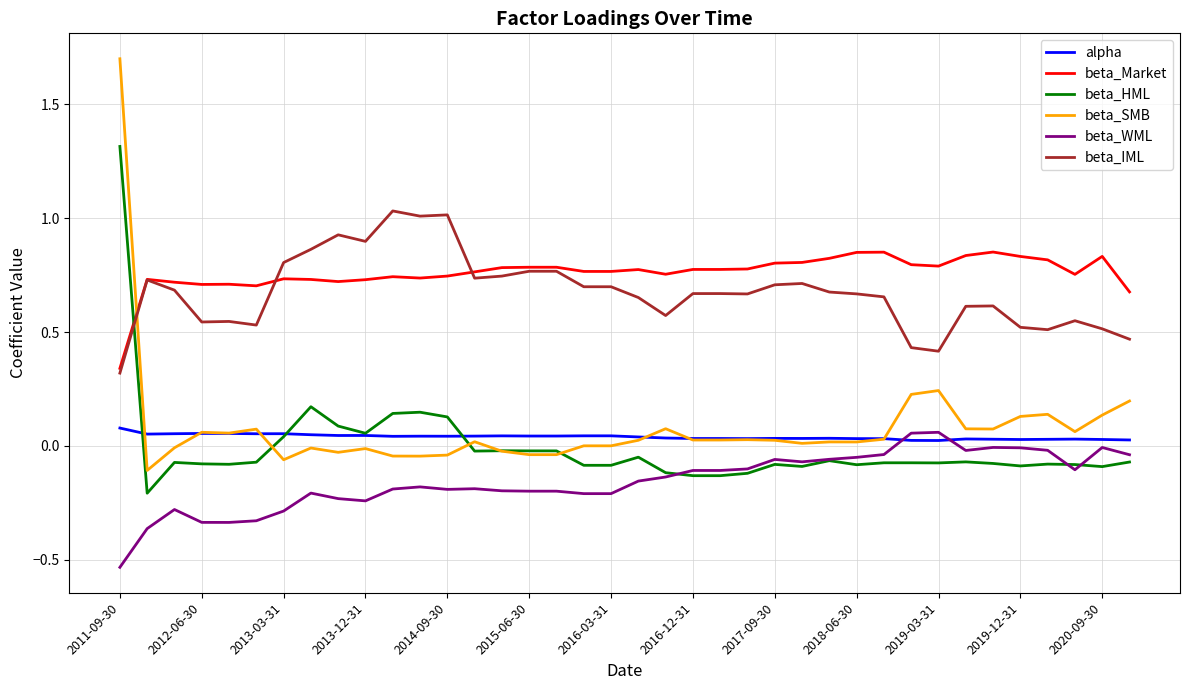

True or false: beta_WML and beta_IML intersect in this chart.

False